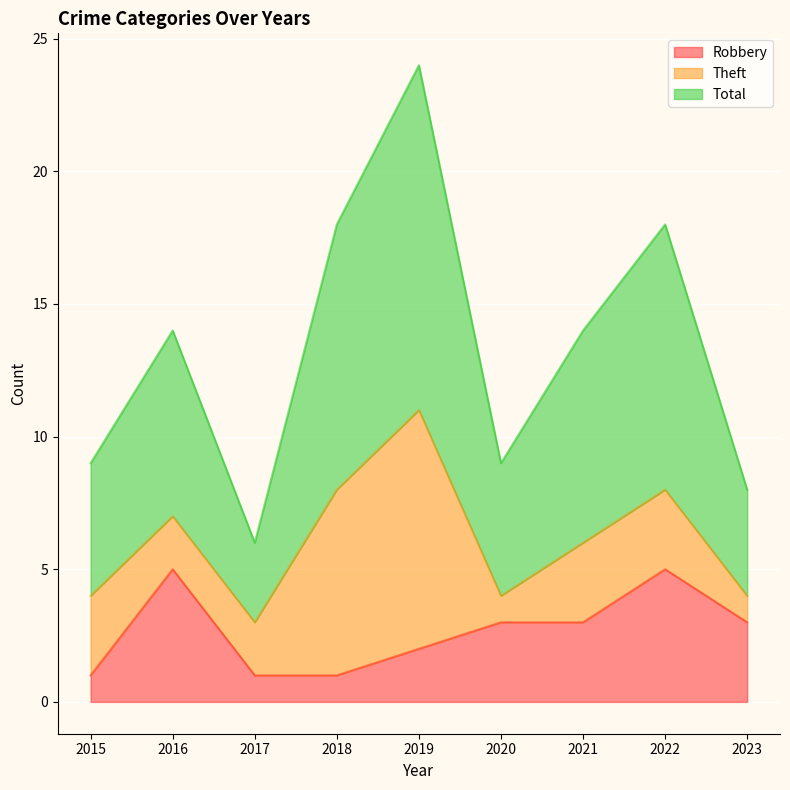

True or false: Total and Robbery intersect in this chart.

False